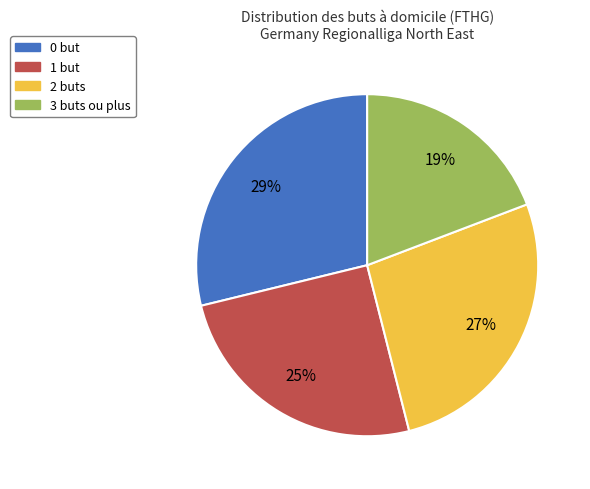

Is there a majority slice in this chart?

No